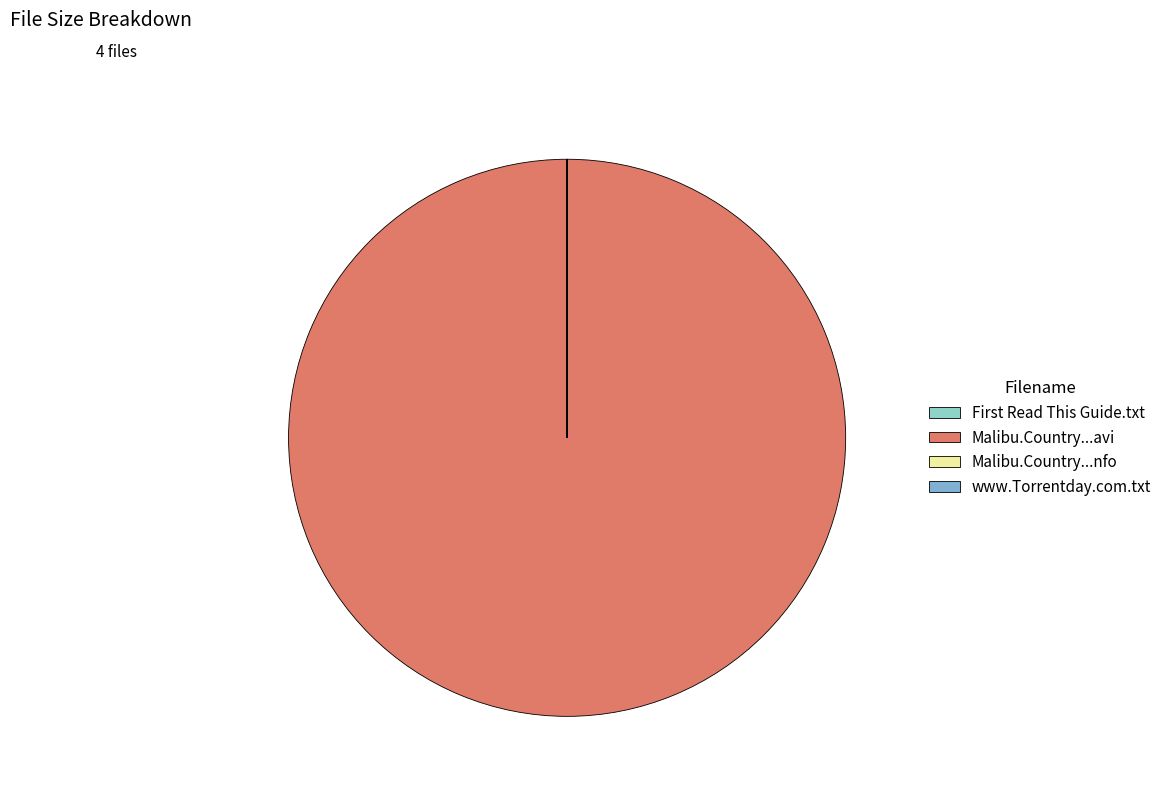

Rank the categories by value from highest to lowest.

Malibu.Country.S01E07.HDTV.XviD-AFG.avi, First Read This Guide.txt, www.Torrentday.com.txt, Malibu.Country.S01E07.HDTV.XviD-AFG.nfo